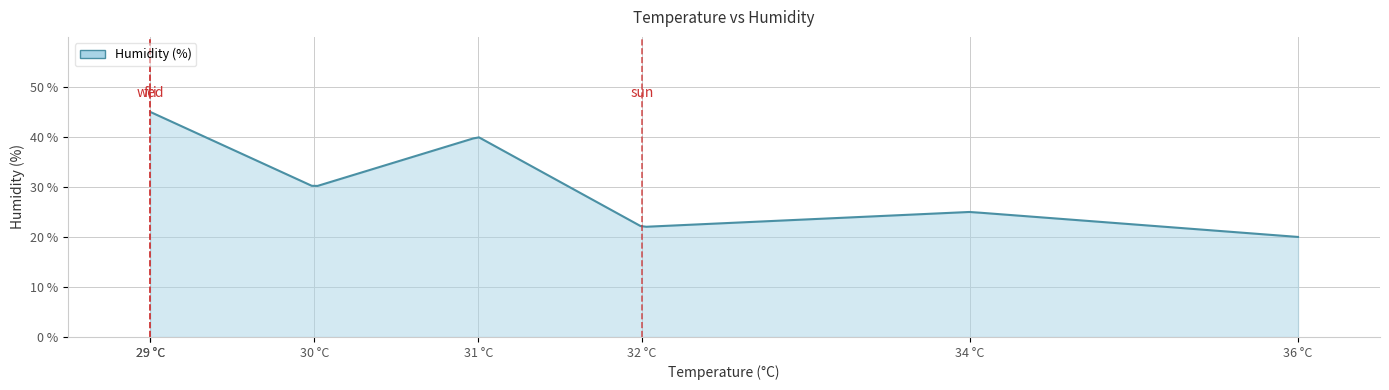

What is the difference between the maximum and minimum values?

25.0